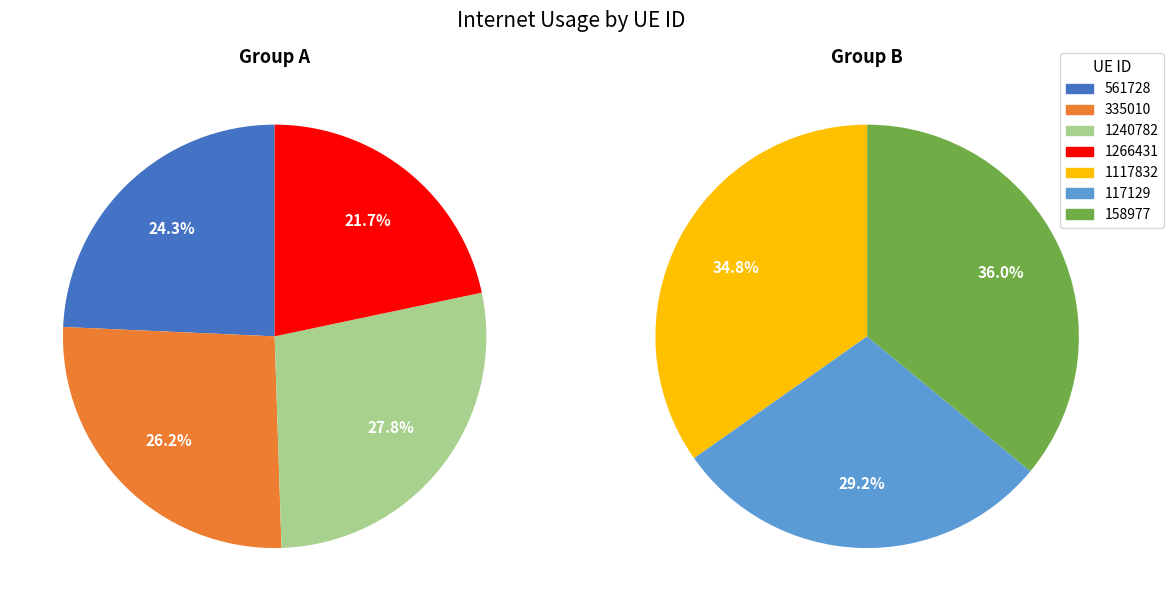

True or false: 1117832 accounts for 26% of the total.

False